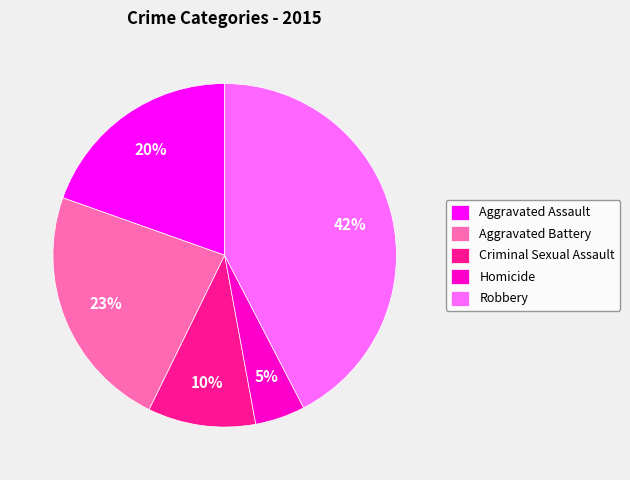

Is Criminal Sexual Assault the majority of the pie?

No